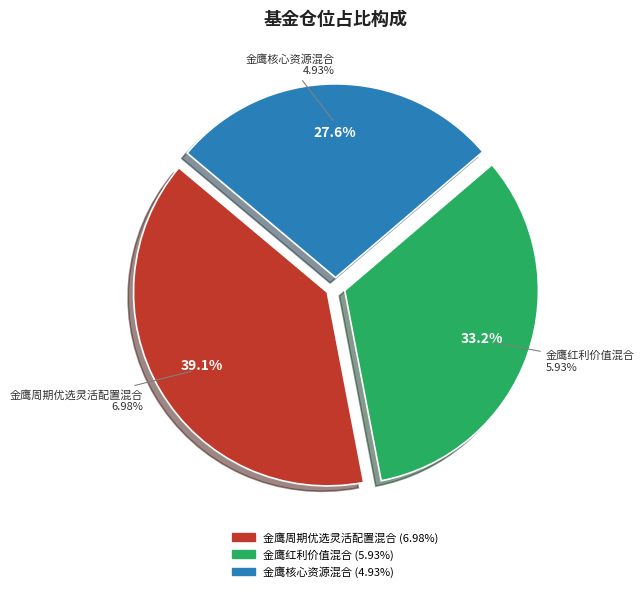

To the nearest percent, what percentage of the pie is 金鹰核心资源混合?

28%